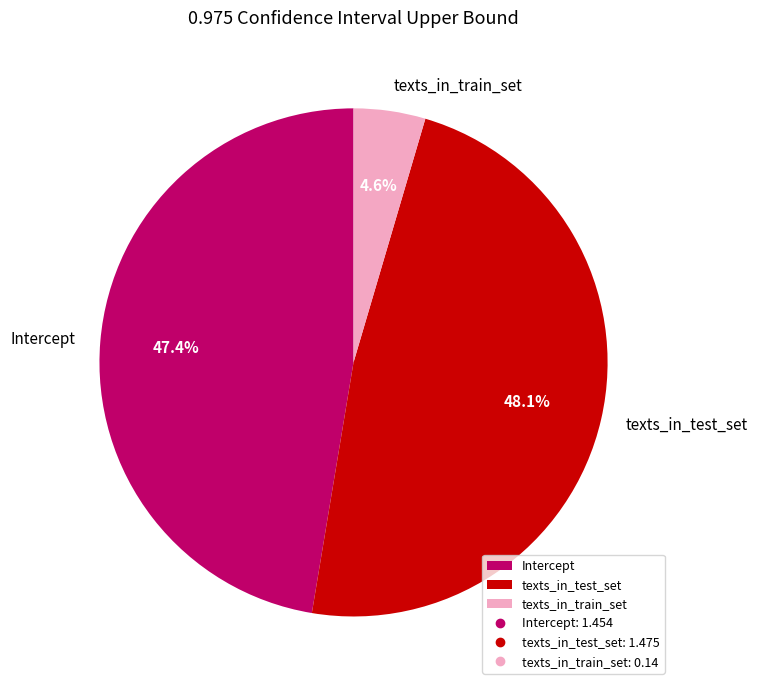

Rank the categories by value from lowest to highest.

texts_in_train_set, Intercept, texts_in_test_set